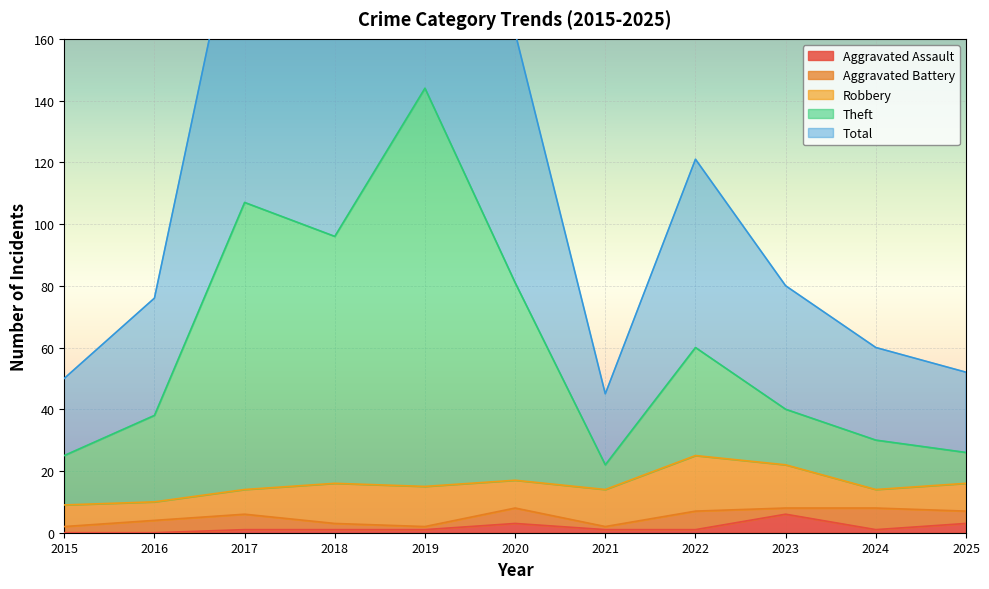

Does the chart display data point markers on the line(s)?

No